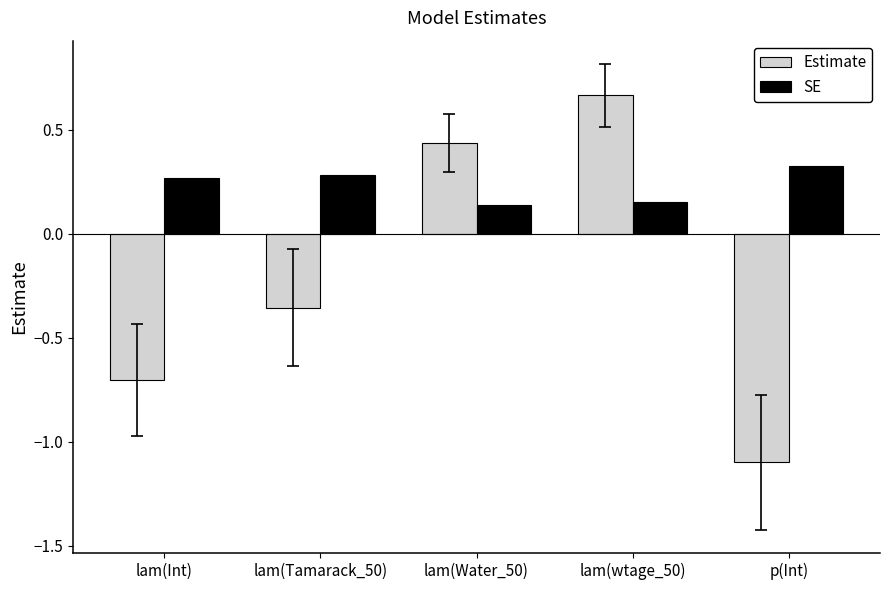

List the series in order of their overall mean, lowest first.

Estimate, SE